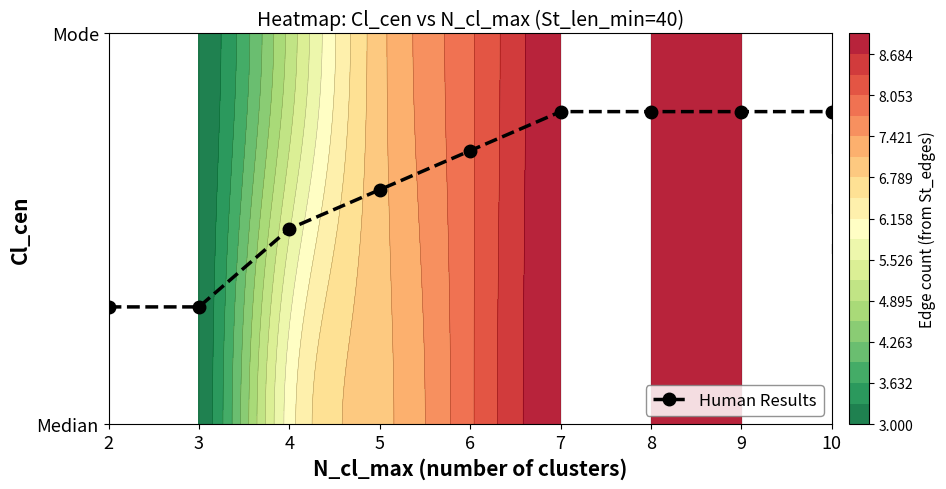

List the labels in order of value, largest first.

7, 8, 9, 10, 6, 5, 4, 2, 3